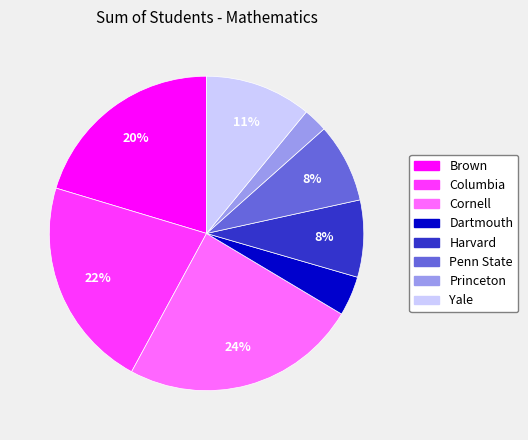

Which category has the smallest portion of the pie?

Princeton